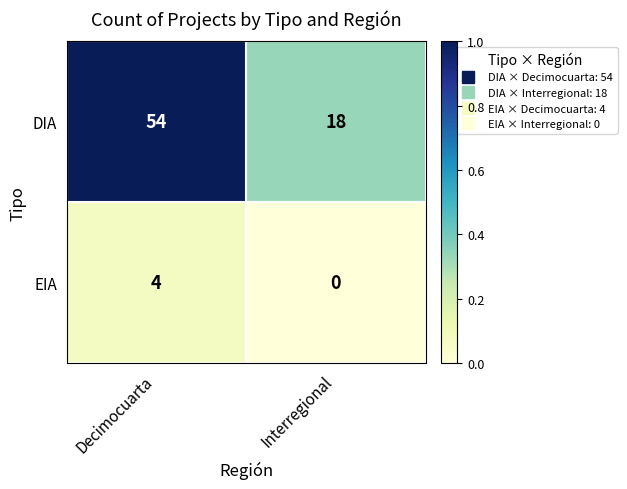

Rank the series by their maximum value, from lowest to highest.

EIA, DIA